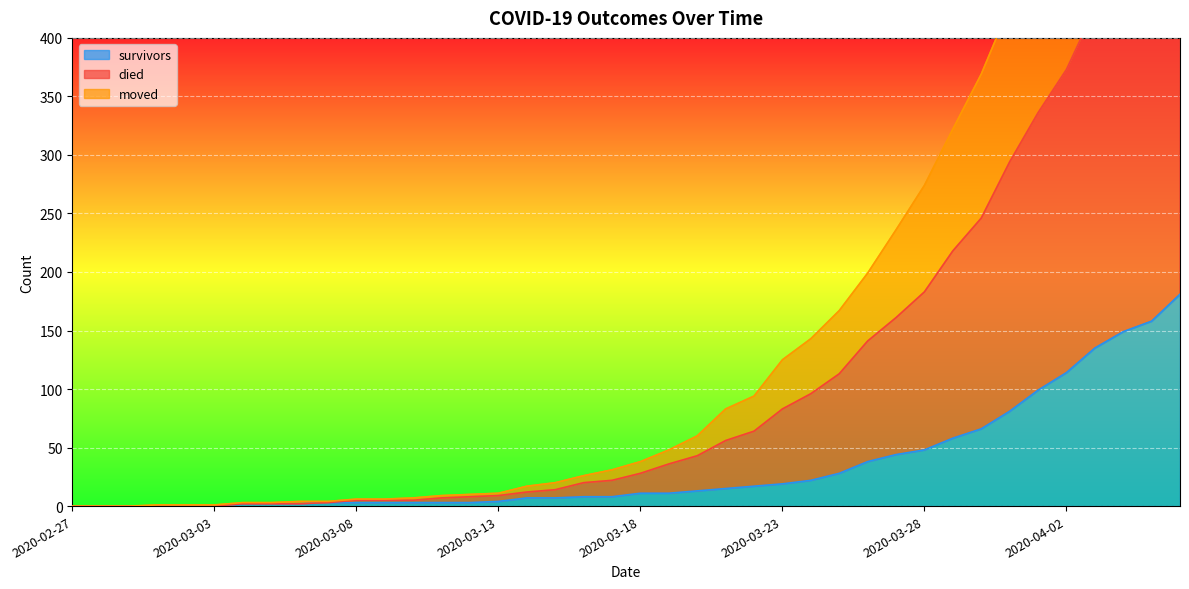

At which label does died first exceed 38?

2020-03-19